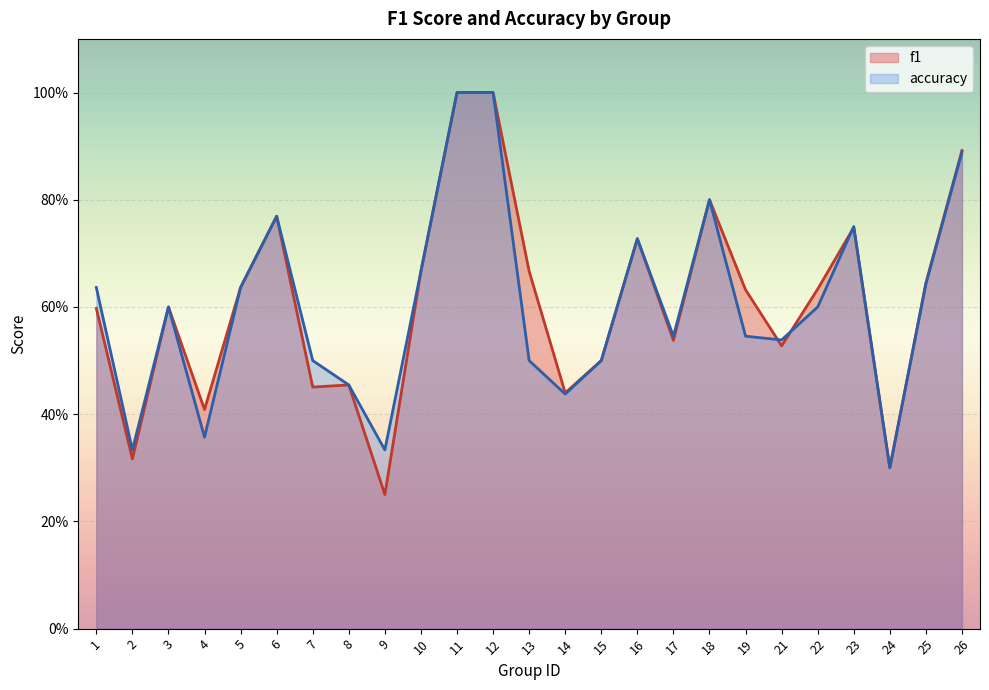

Does the chart display data point markers on the line(s)?

No